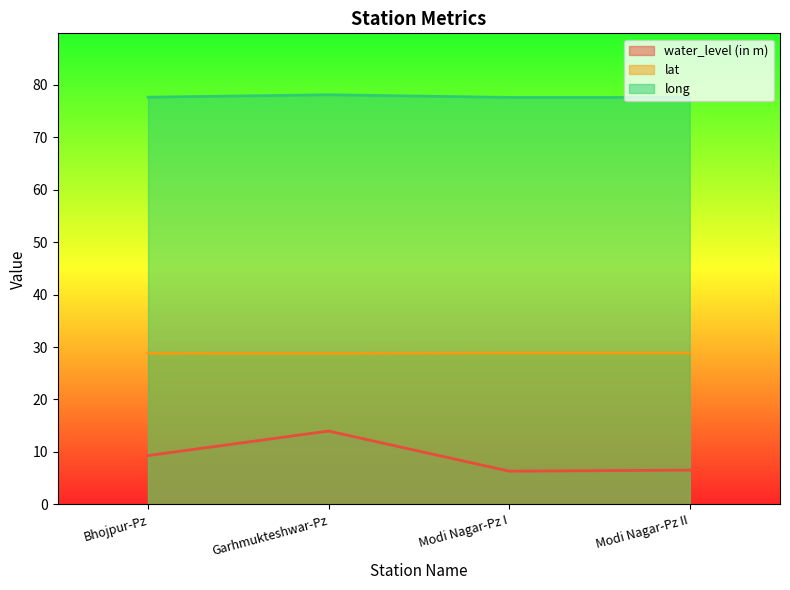

Where is the first local minimum for lat?

Garhmukteshwar-Pz